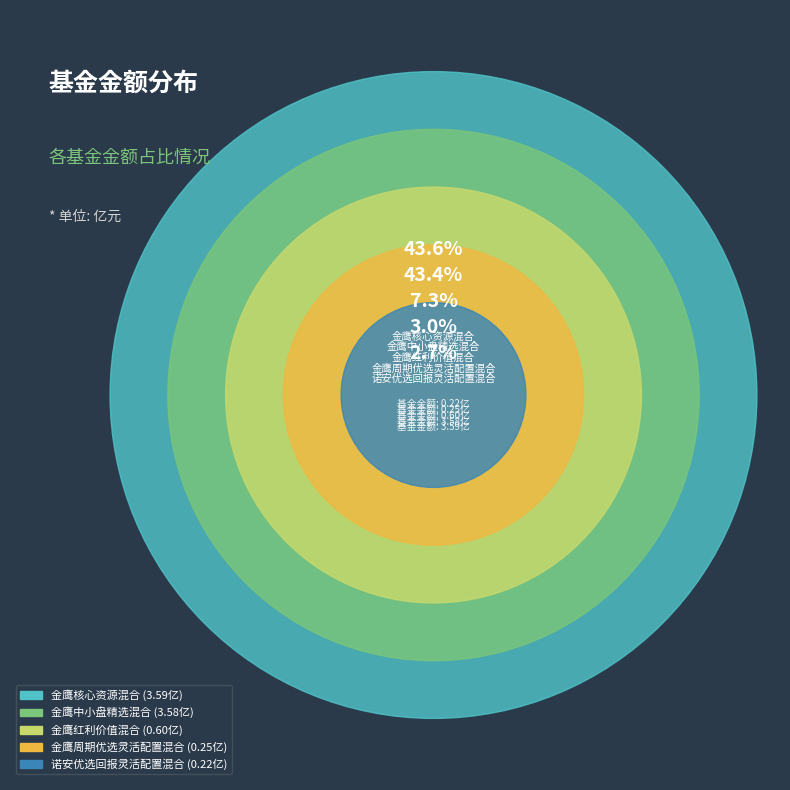

Does 金鹰红利价值混合 represent more than half of the total?

No